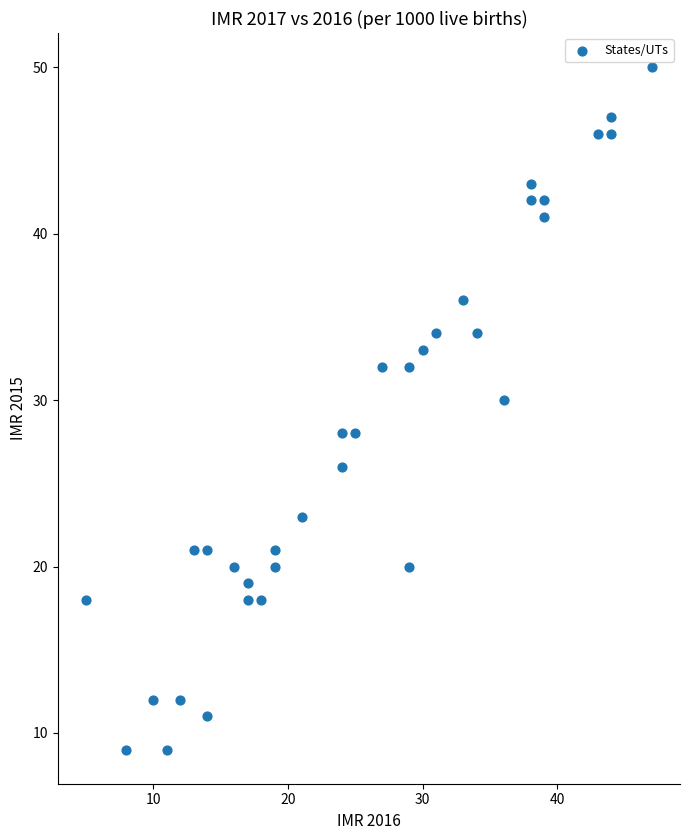

What is the range of Y values (max minus min)?

41